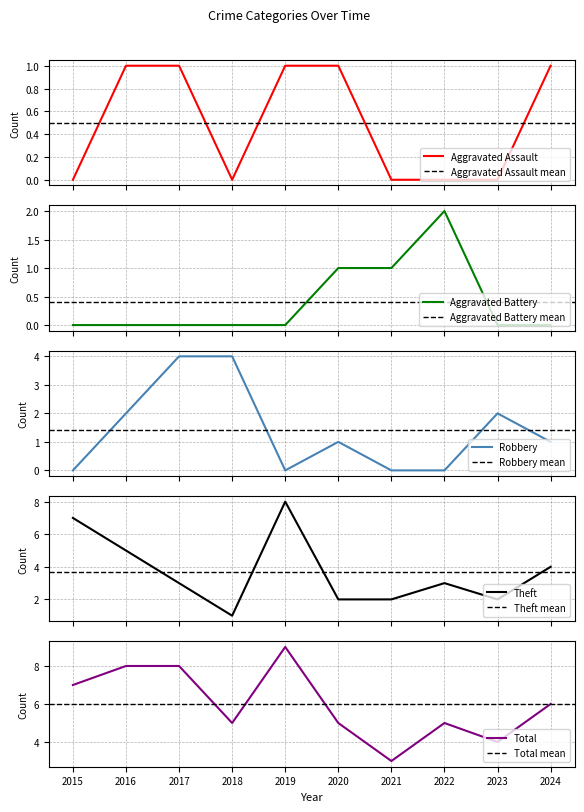

How many data points in Total are less than 6?

5